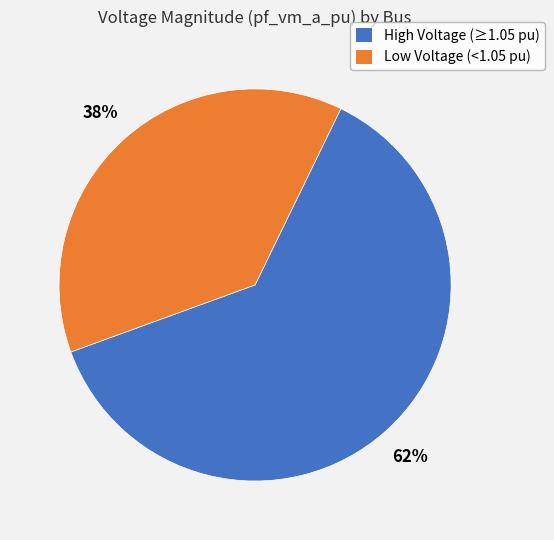

To the nearest percent, what is the average slice percentage?

50%